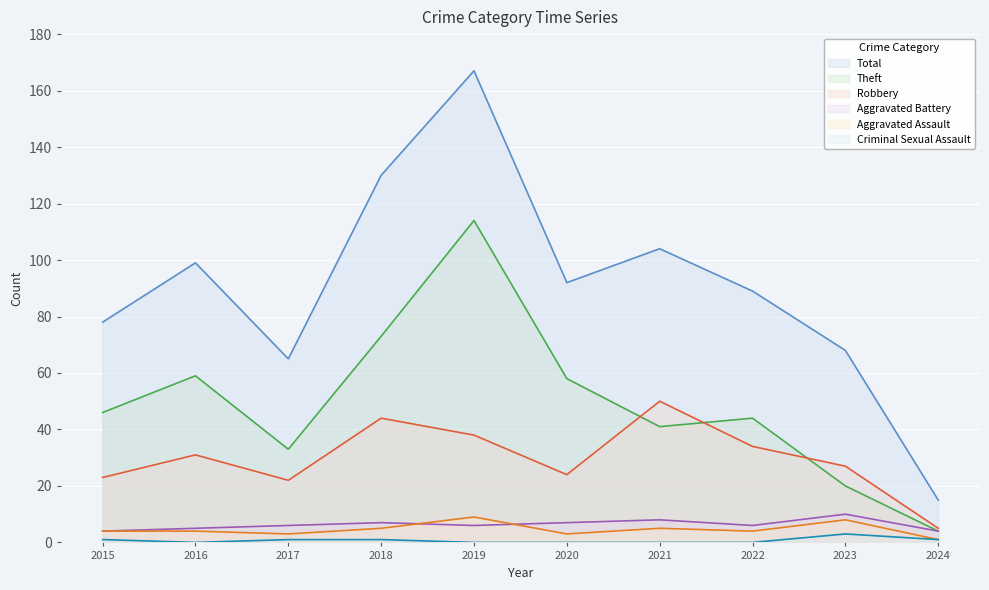

What is the sum of all Robbery values?

298